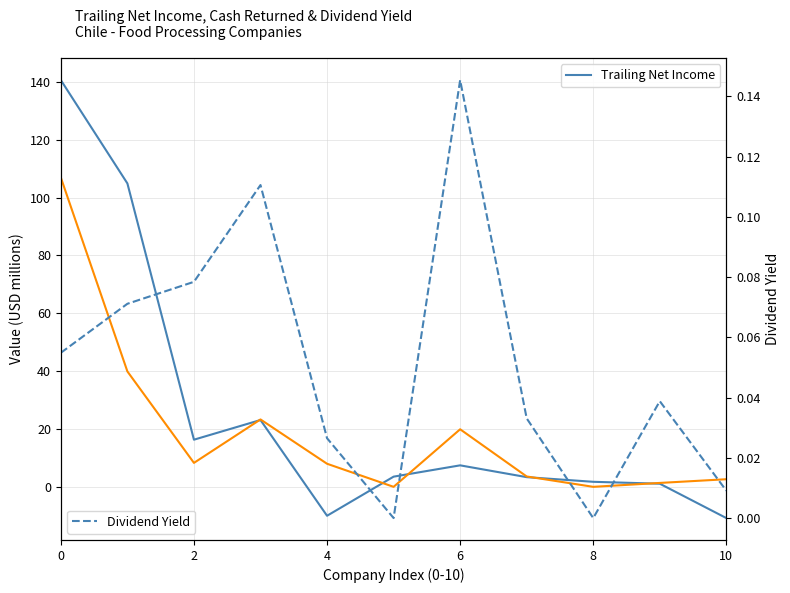

What is the sum of the Cash Returned values at 7 and 9?

4.9